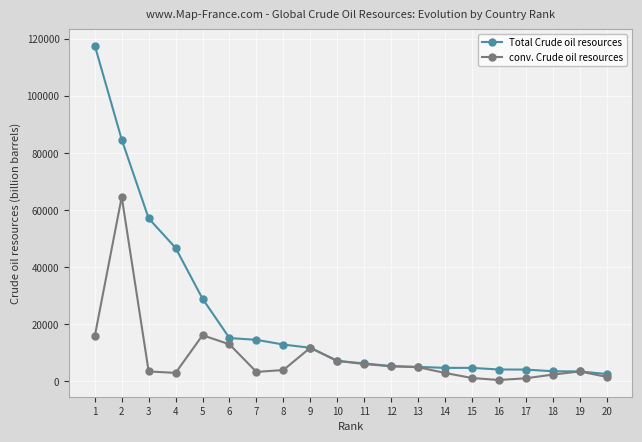

Between 2 and 10, which series saw the biggest shift?

Total Crude oil resources